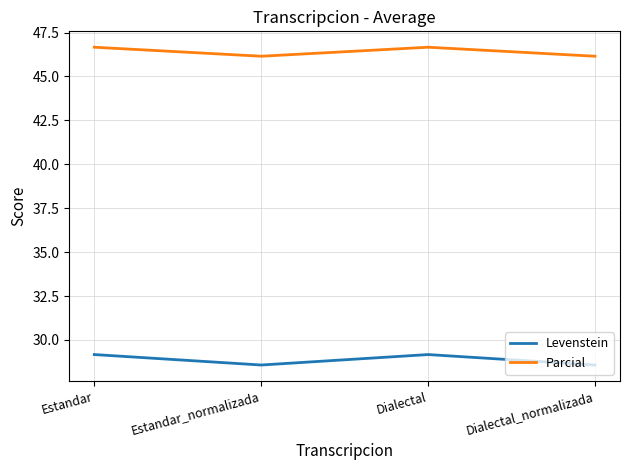

Reading right to left, list all the values displayed in this chart.

Levenstein: Dialectal_normalizada=28.6	Dialectal=29.2	Estandar_normalizada=28.6	Estandar=29.2
Parcial: Dialectal_normalizada=46.2	Dialectal=46.7	Estandar_normalizada=46.2	Estandar=46.7